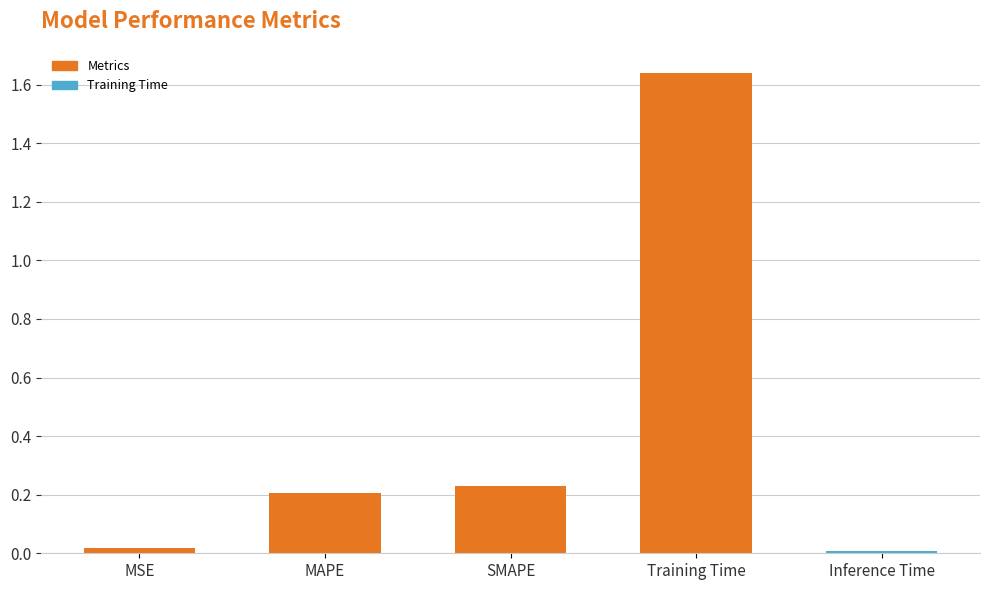

What is the average value?

0.4